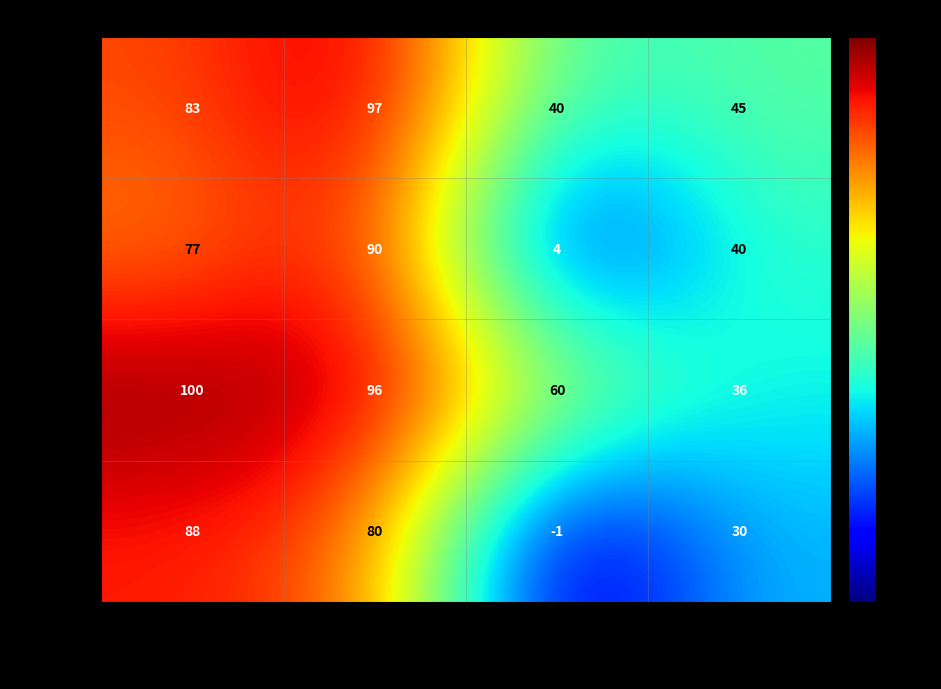

How many values in Elephant are below zero?

1